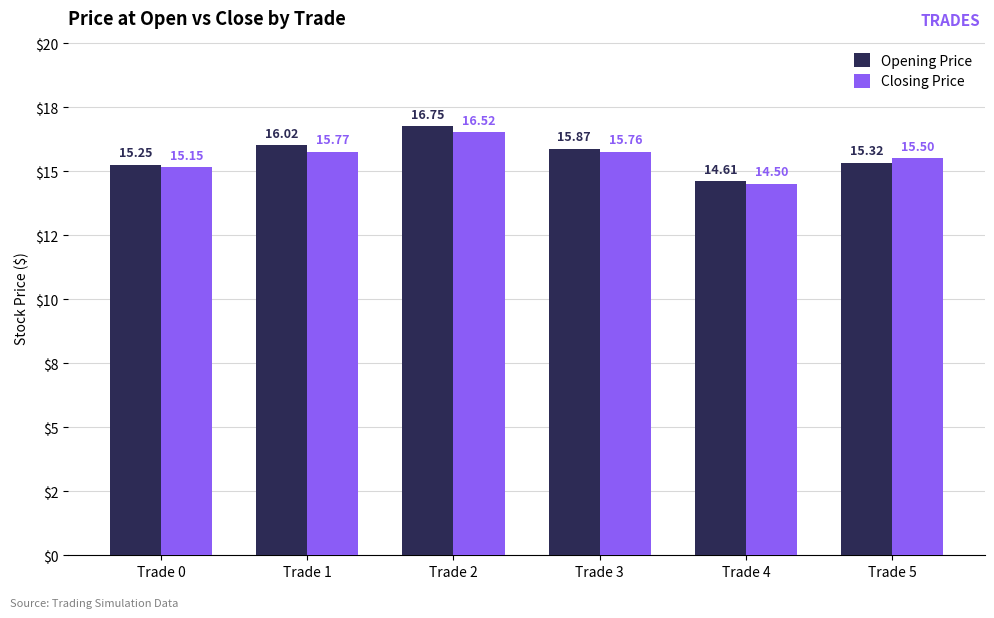

What is the total value across all series at Trade 4?

29.1